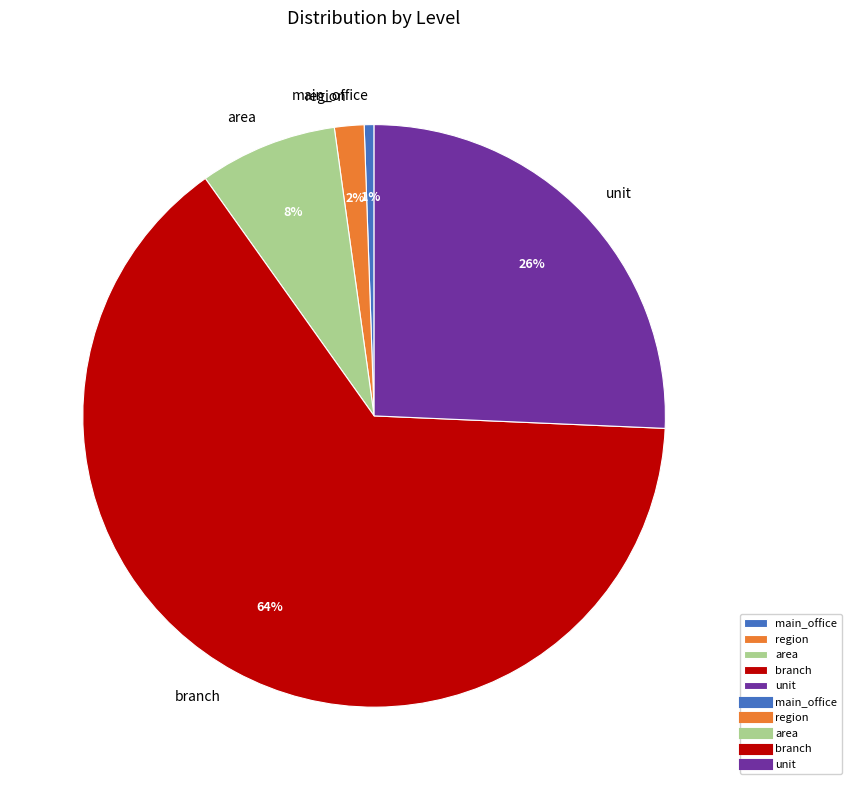

Rank the categories by value from lowest to highest.

main_office, region, area, unit, branch